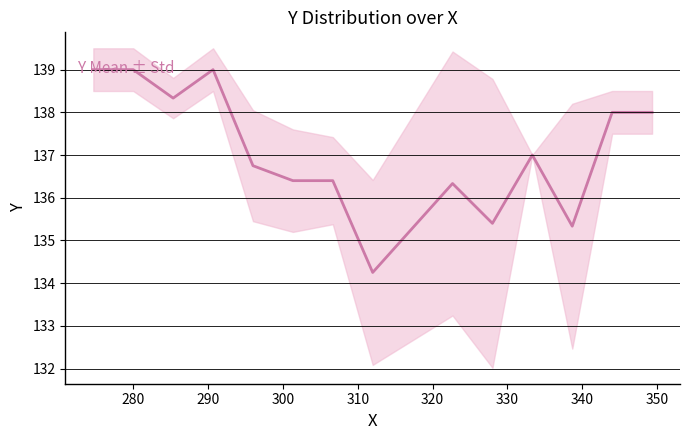

How many values are below 137?

7